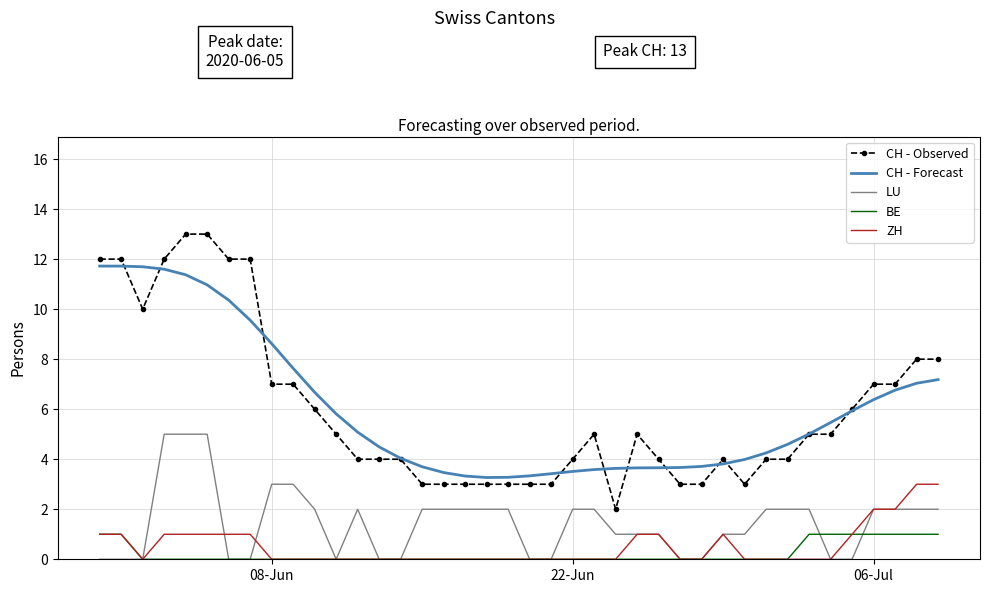

What is the greatest value displayed?

13.0